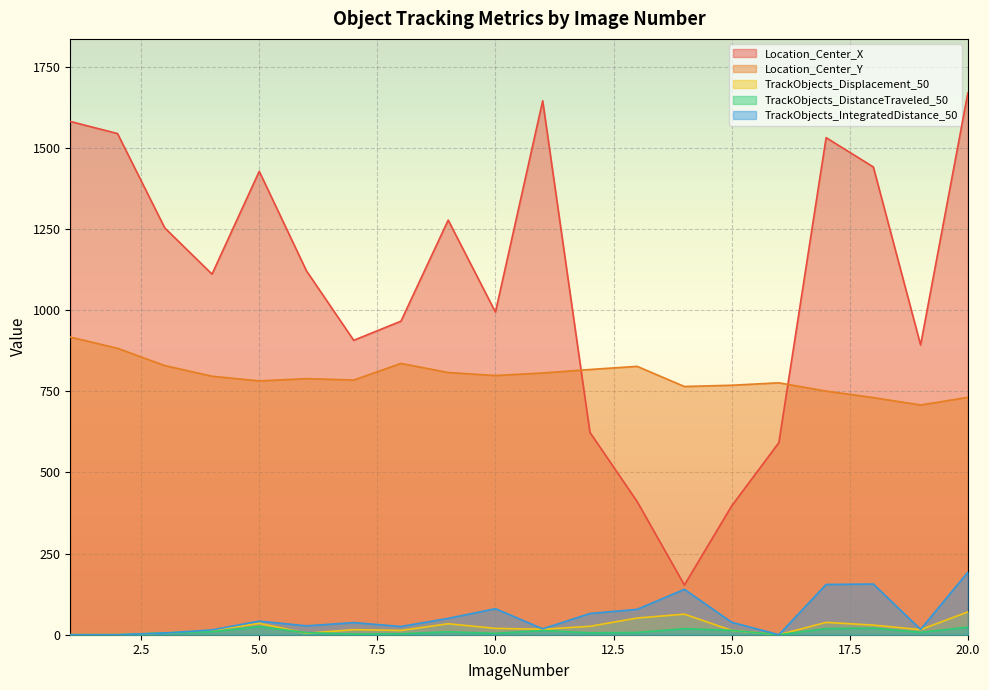

Reading right to left, what are all the values shown in this chart?

Location_Center_X: 1669.5	893.1	1441.7	1532.1	592.0	396.8	153.2	410.4	623.8	1645.7	994.3	1277.9	966.5	907.4	1121.4	1428.2	1111.3	1253.8	1544.7	1581.9
Location_Center_Y: 731.6	708.0	730.8	750.8	776.4	768.9	765.0	827.1	817.4	806.7	798.8	808.1	836.2	785.0	789.3	782.3	796.7	829.5	882.8	917.4
TrackObjects_Displacement_50: 70.2	15.7	29.6	38.1	0.0	13.4	63.4	51.4	25.9	16.9	19.5	33.8	13.1	15.5	4.6	35.1	13.7	5.4	0.0	0.0
TrackObjects_DistanceTraveled_50: 23.2	7.3	20.2	18.9	0.0	13.6	18.6	6.9	5.8	13.0	4.1	9.0	3.0	1.9	6.5	25.0	9.1	5.4	0.0	0.0
TrackObjects_IntegratedDistance_50: 192.7	16.4	156.2	155.0	0.0	38.5	139.9	78.2	65.4	18.1	80.2	50.4	25.4	37.4	27.4	41.8	14.8	5.4	0.0	0.0